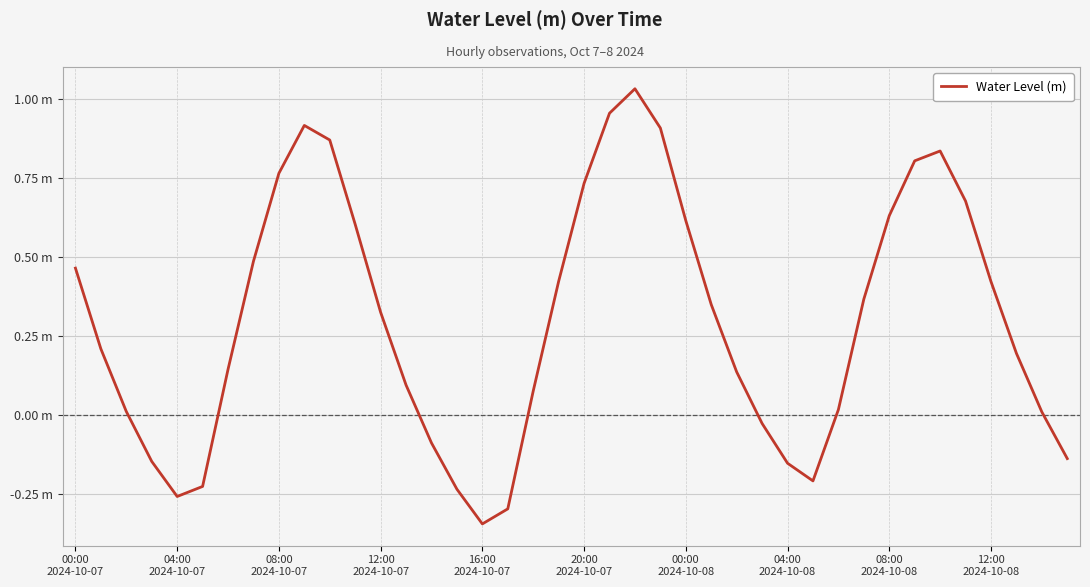

What is the smallest value displayed?

-0.3